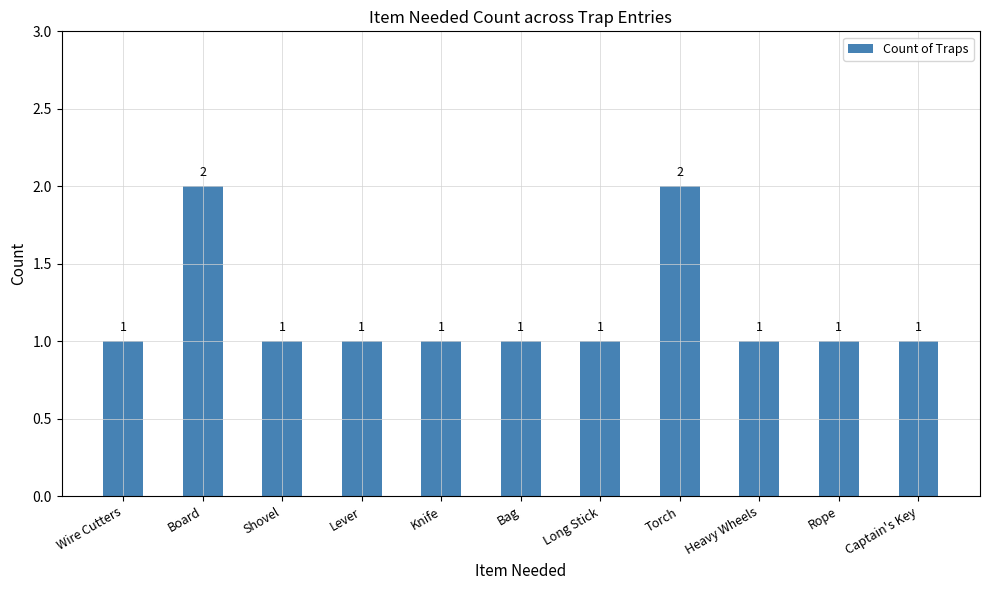

How many bars are there in total?

11